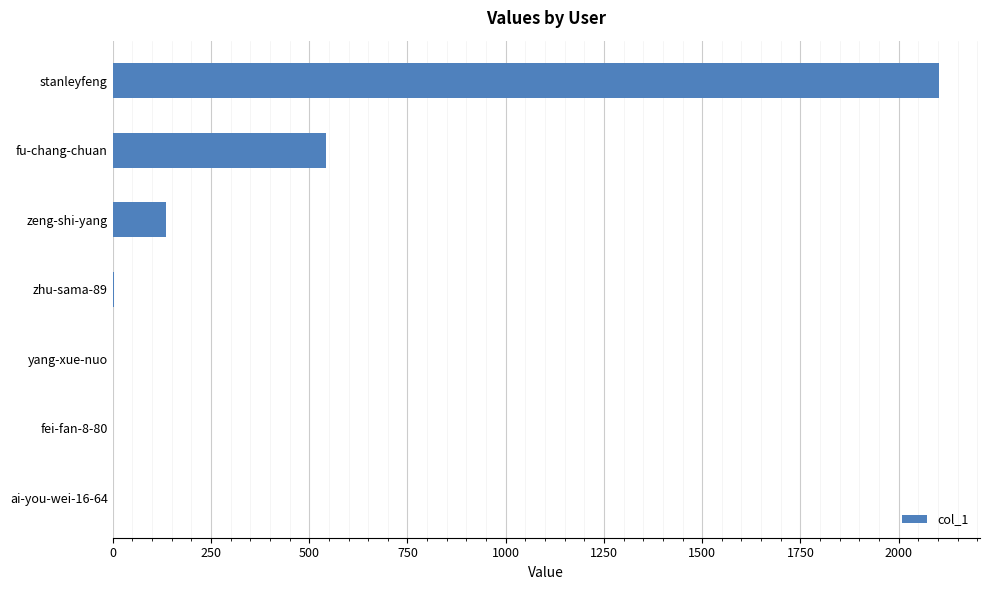

The chart shows a value of 1230 at stanleyfeng. True or false?

False